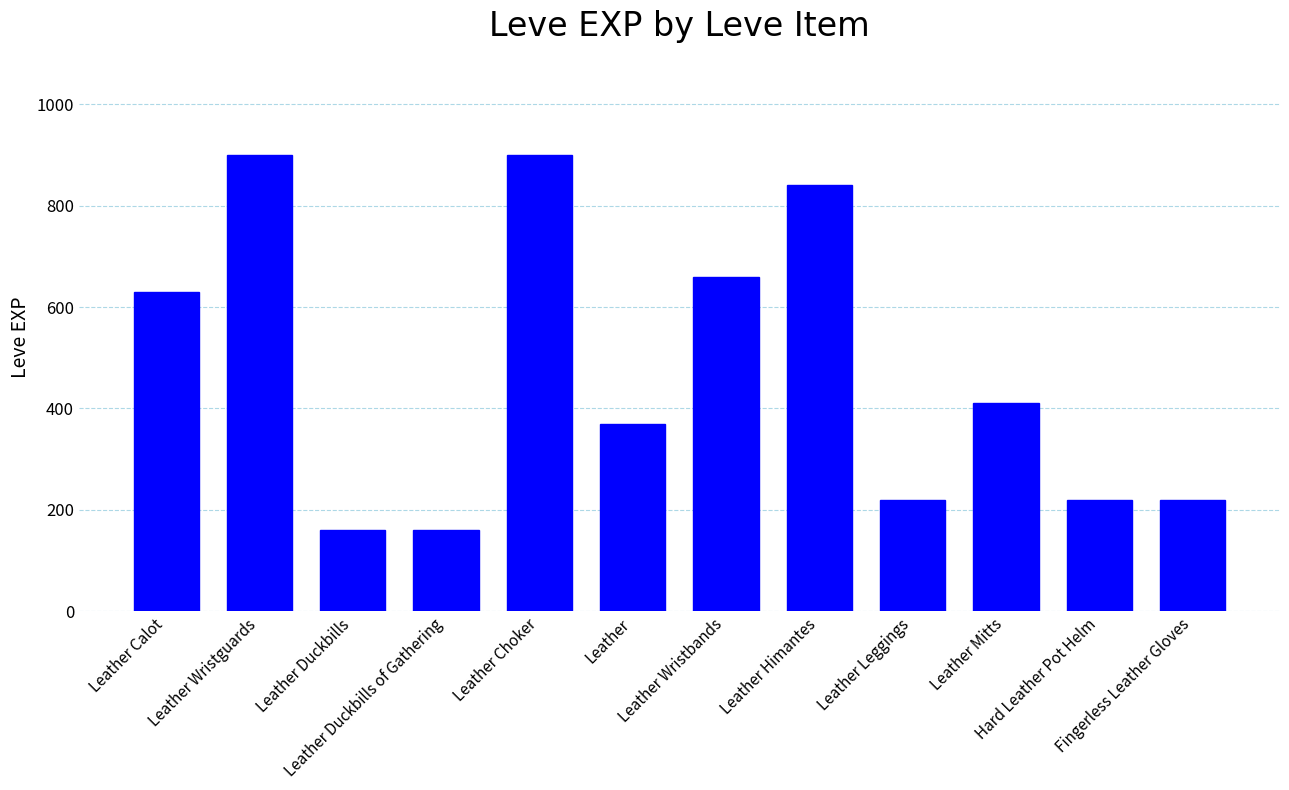

Reading left to right, what are all the values shown in this chart?

630	900	160	160	900	370	660	840	220	410	220	220